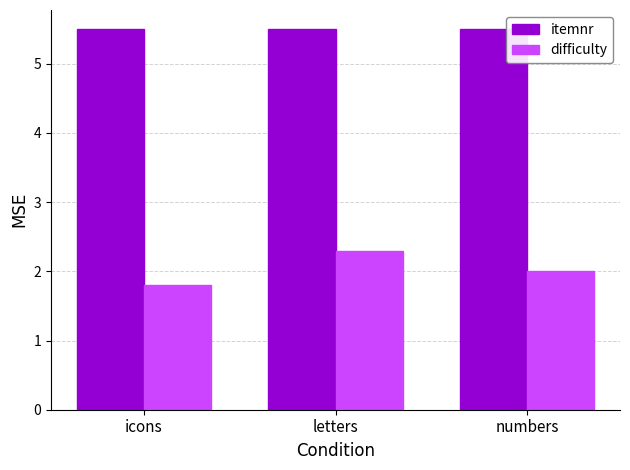

What is the total value across all series at numbers?

7.5